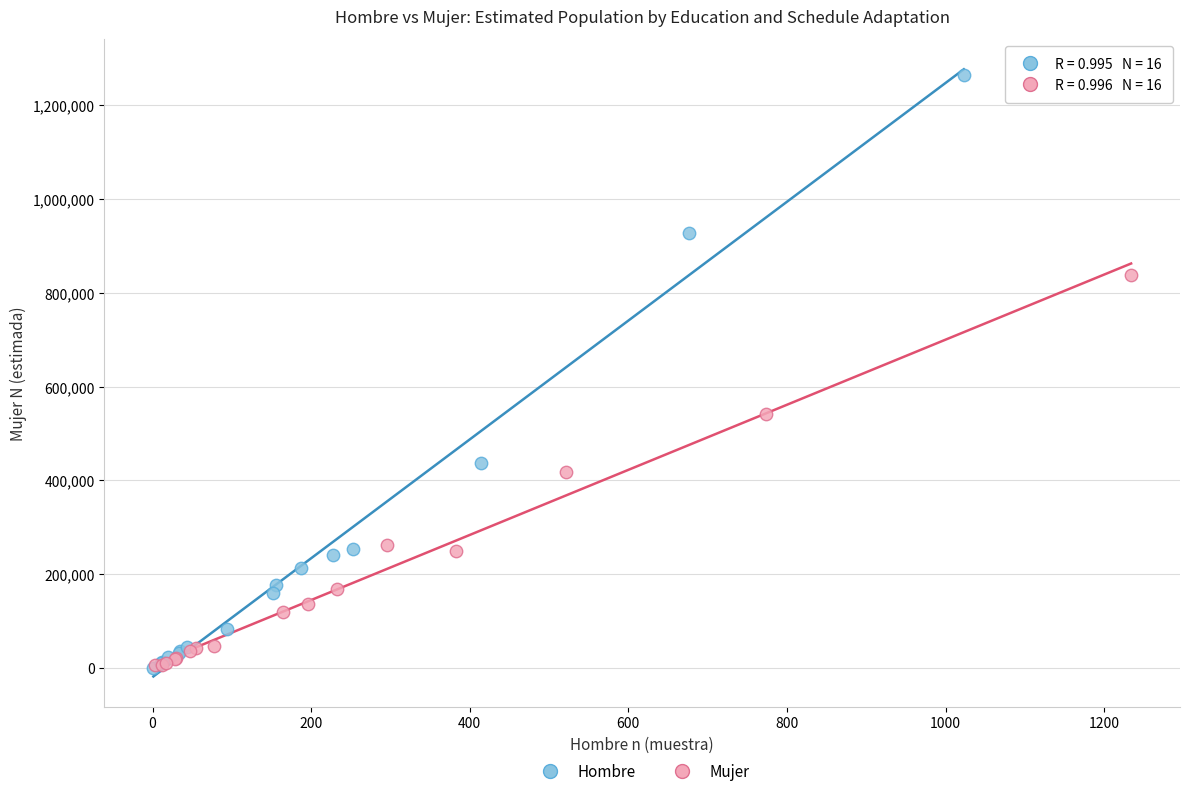

Which series has the widest spread of Y values?

Hombre